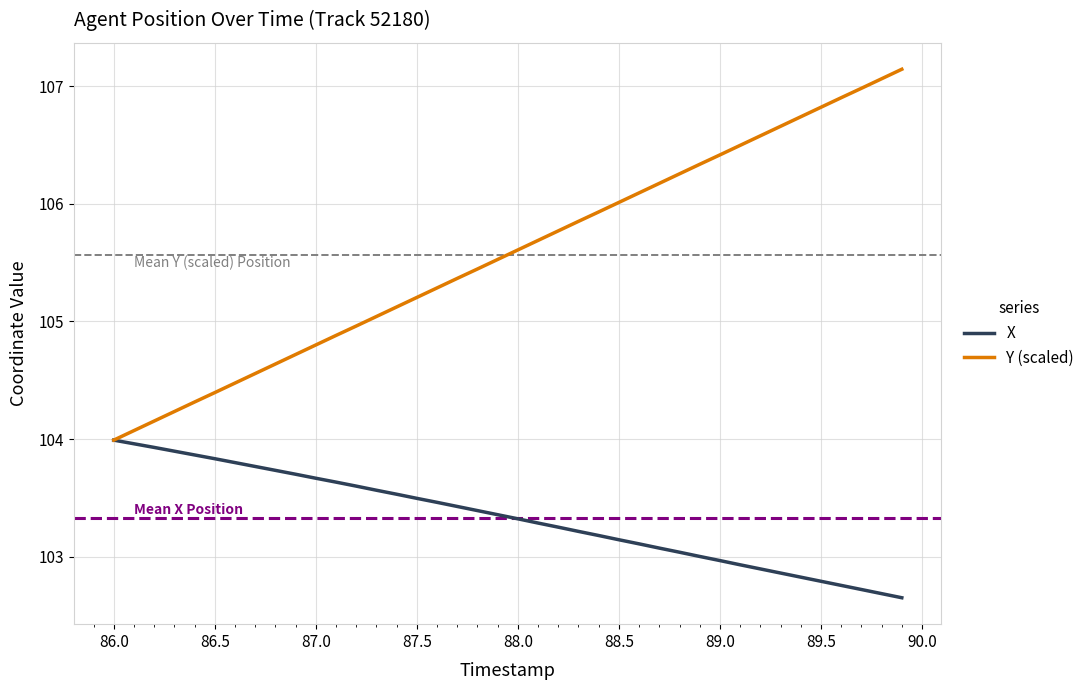

Which series has the largest total across all categories?

Y (scaled)